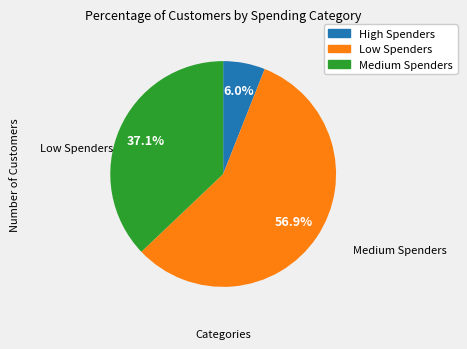

To the nearest percent, what is the combined percentage of High Spenders and Medium Spenders?

43%